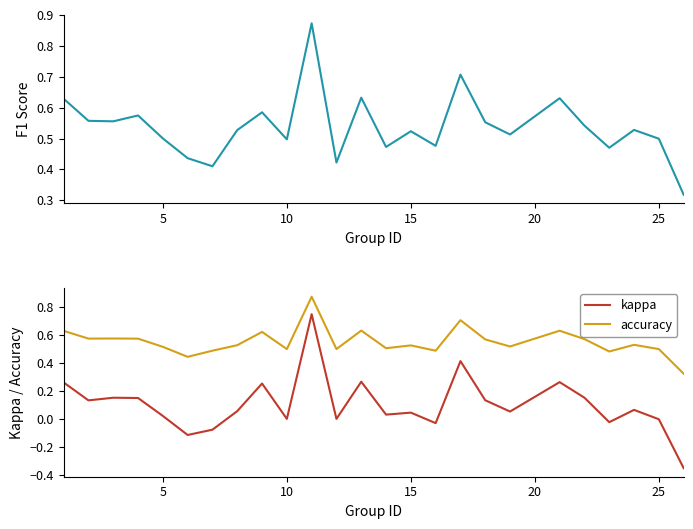

True or false: accuracy and kappa cross at least once.

False